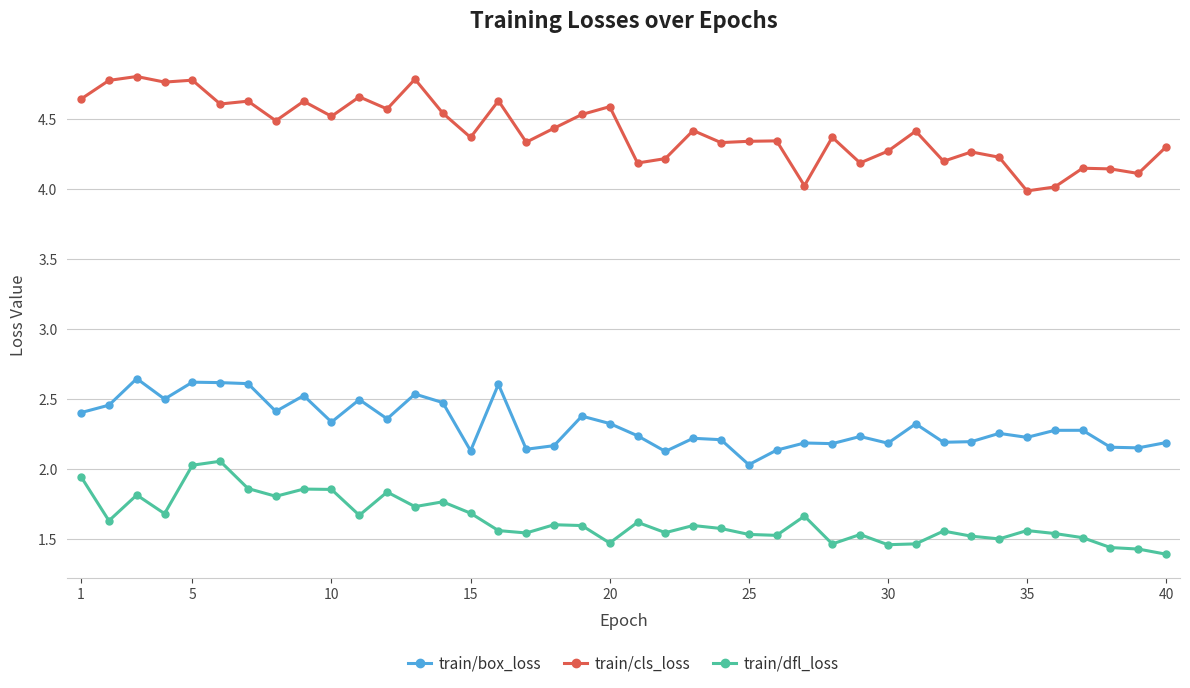

List the series in order of their peak value, lowest first.

train/dfl_loss, train/box_loss, train/cls_loss